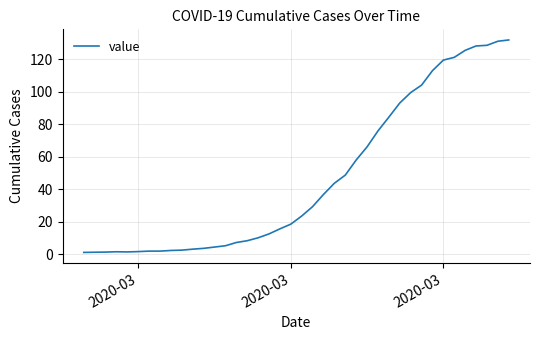

What is the smallest value displayed?

1.0